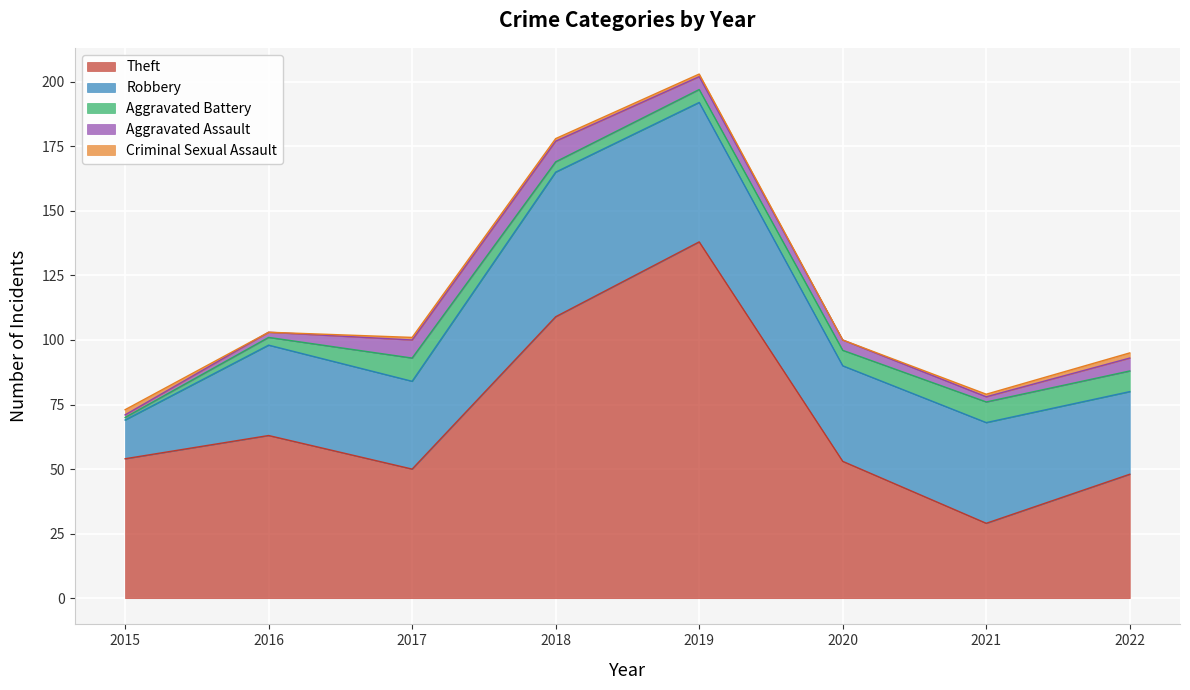

Rank the series by their maximum value, from lowest to highest.

Criminal Sexual Assault, Aggravated Assault, Aggravated Battery, Robbery, Theft